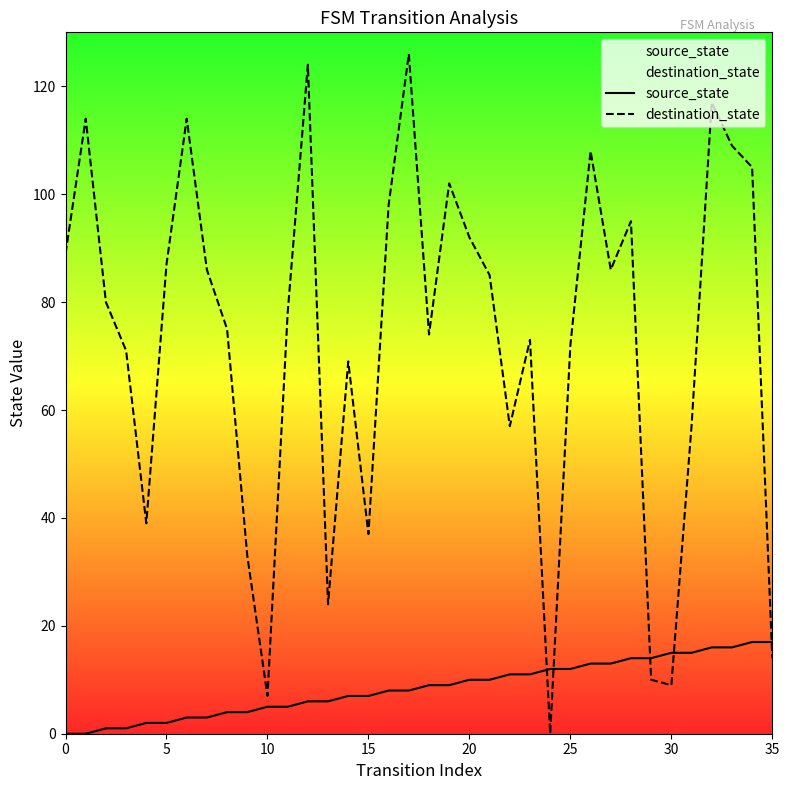

What is the difference between the maximum and minimum values in the source_state series?

17